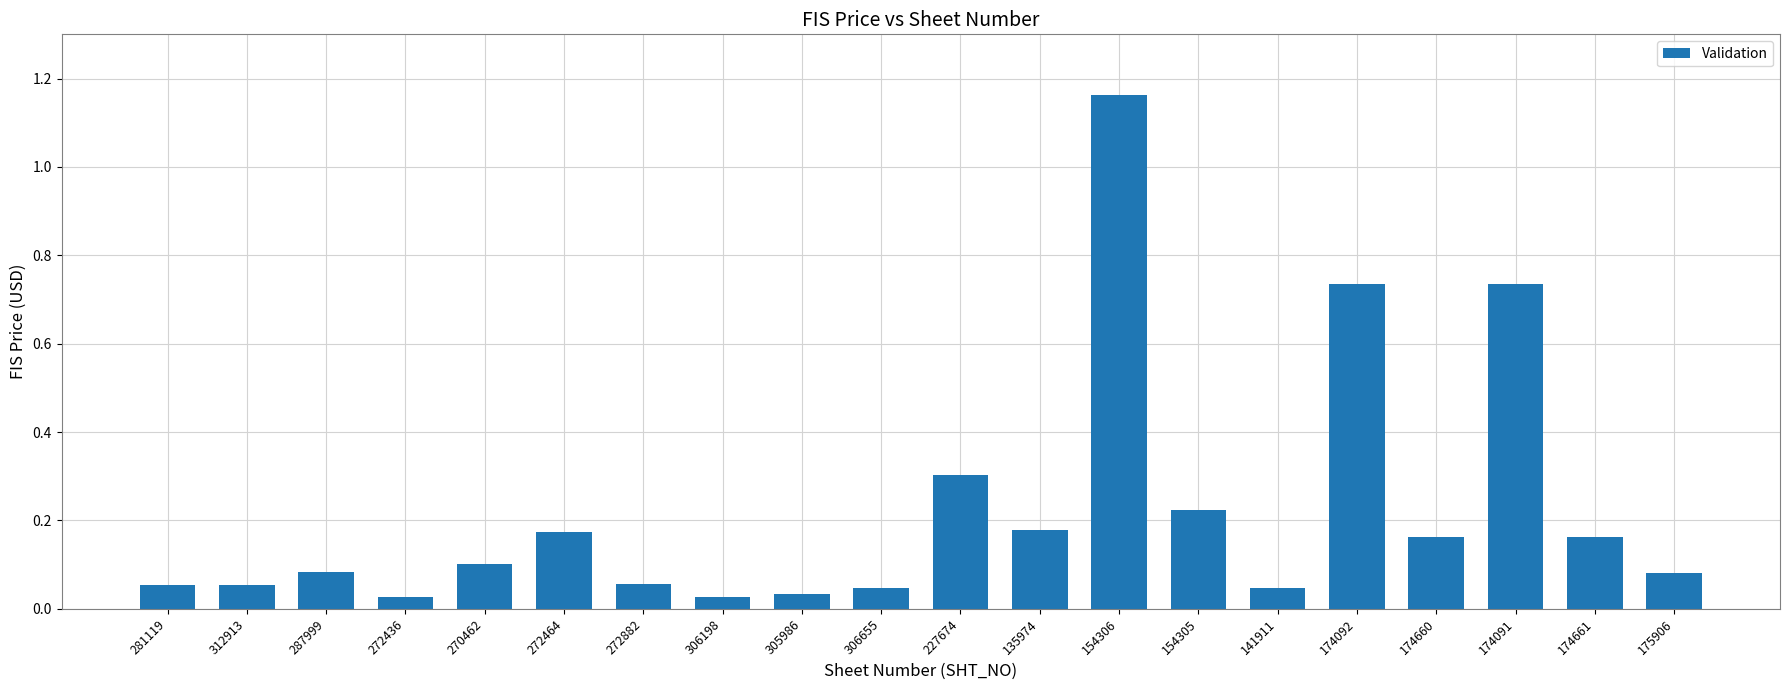

What position from the left is 272436?

4